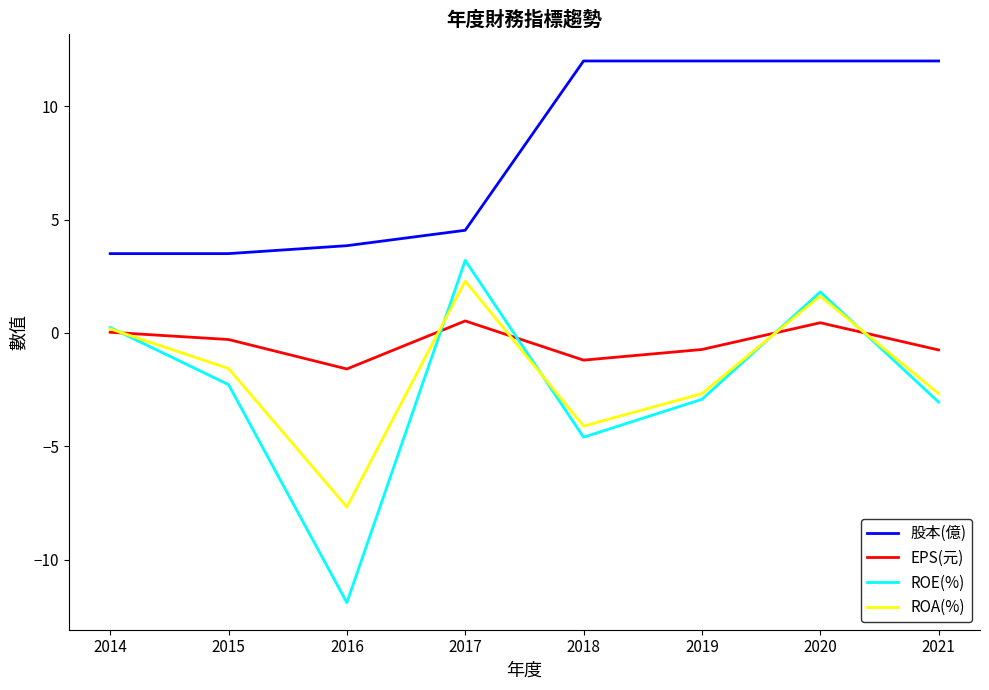

How many values in ROA(%) are below zero?

5